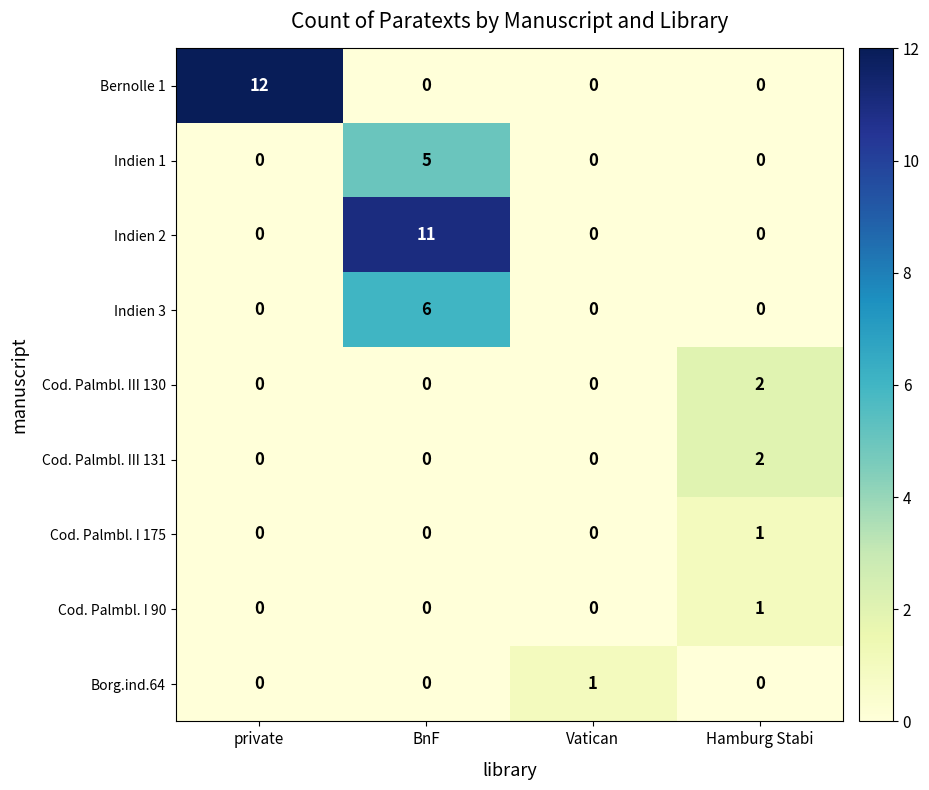

Which series changed the most between private and Hamburg Stabi?

Bernolle 1